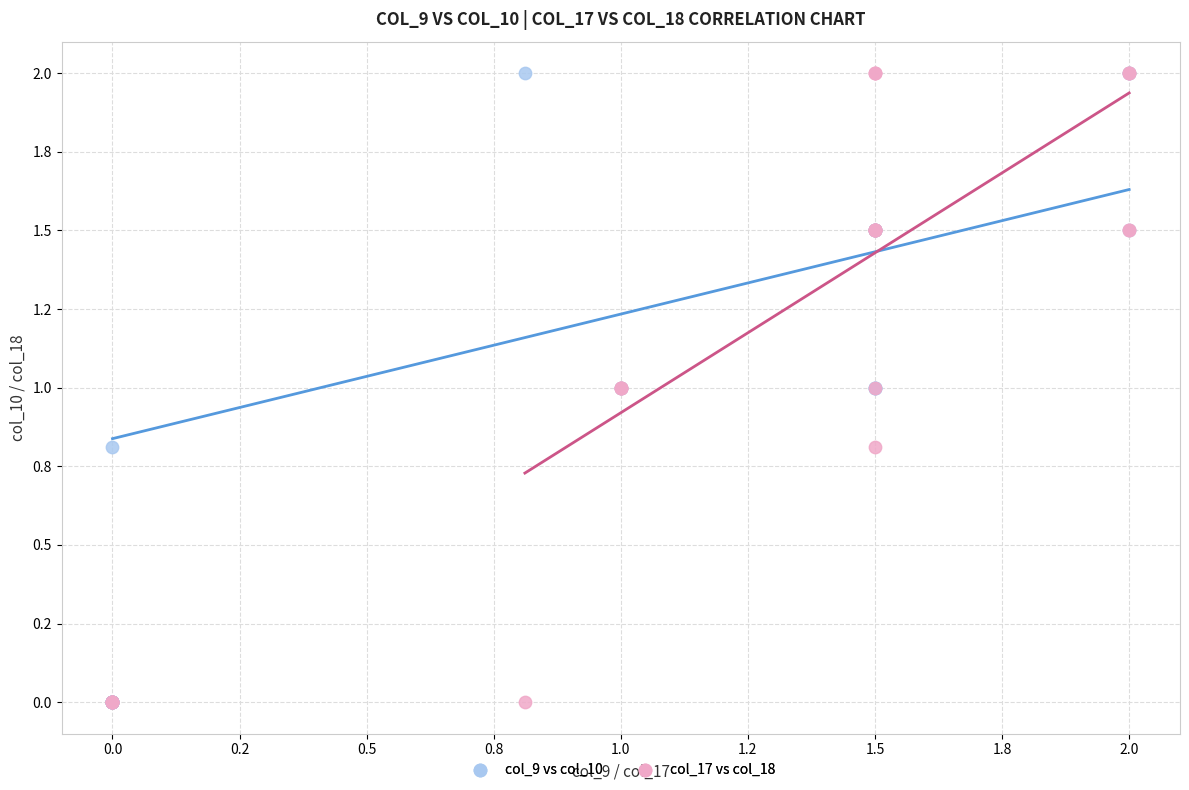

What are all the series names shown in the legend?

col_9 vs col_10, col_17 vs col_18